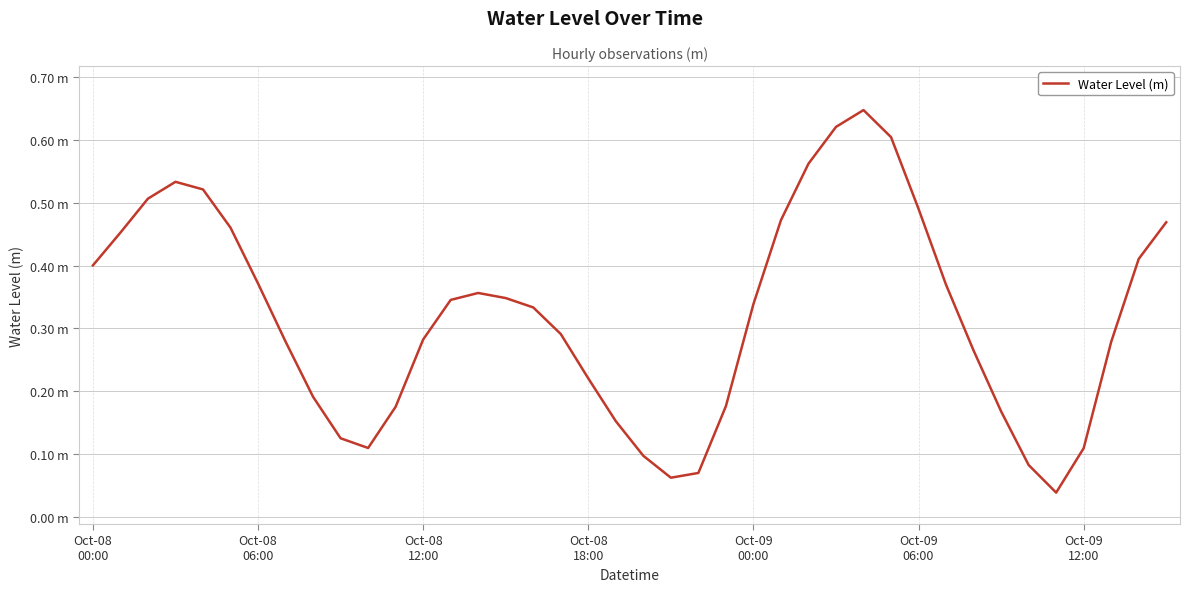

Reading left to right, list all the values displayed in this chart.

0.4	0.5	0.5	0.5	0.5	0.5	0.4	0.3	0.2	0.1	0.1	0.2	0.3	0.3	0.4	0.3	0.3	0.3	0.2	0.2	0.1	0.1	0.1	0.2	0.3	0.5	0.6	0.6	0.6	0.6	0.5	0.4	0.3	0.2	0.1	0.0	0.1	0.3	0.4	0.5